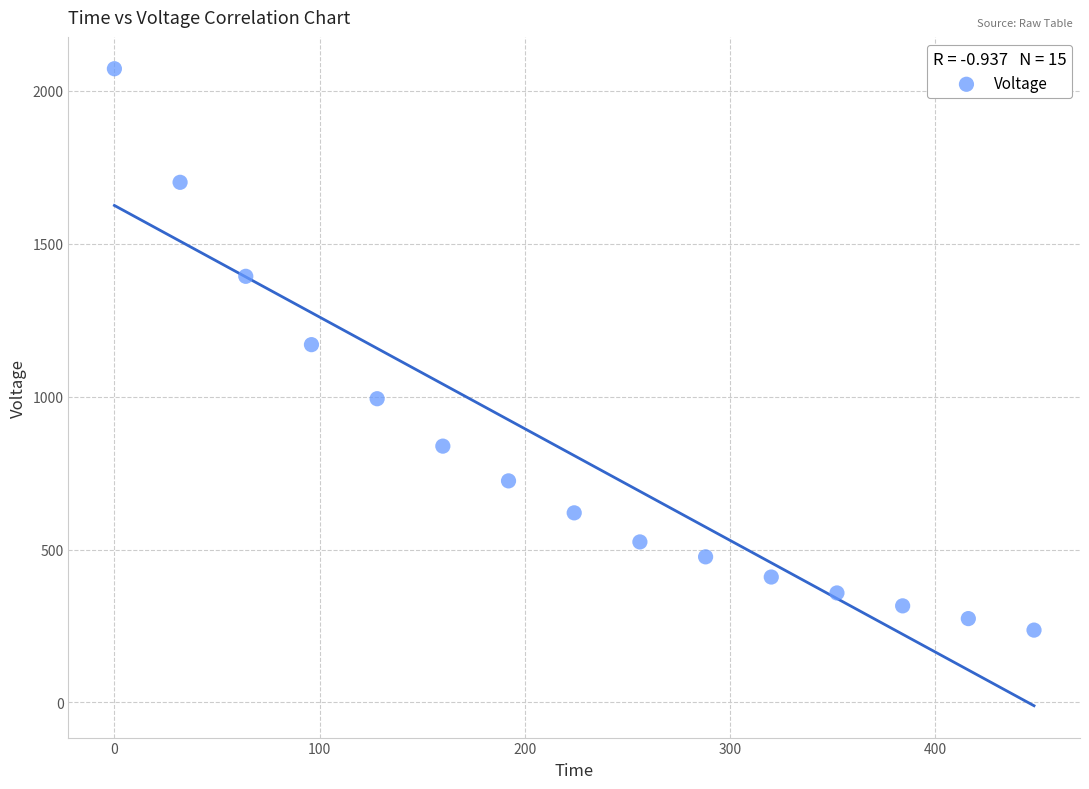

What is the range of X values (max minus min)?

448.0